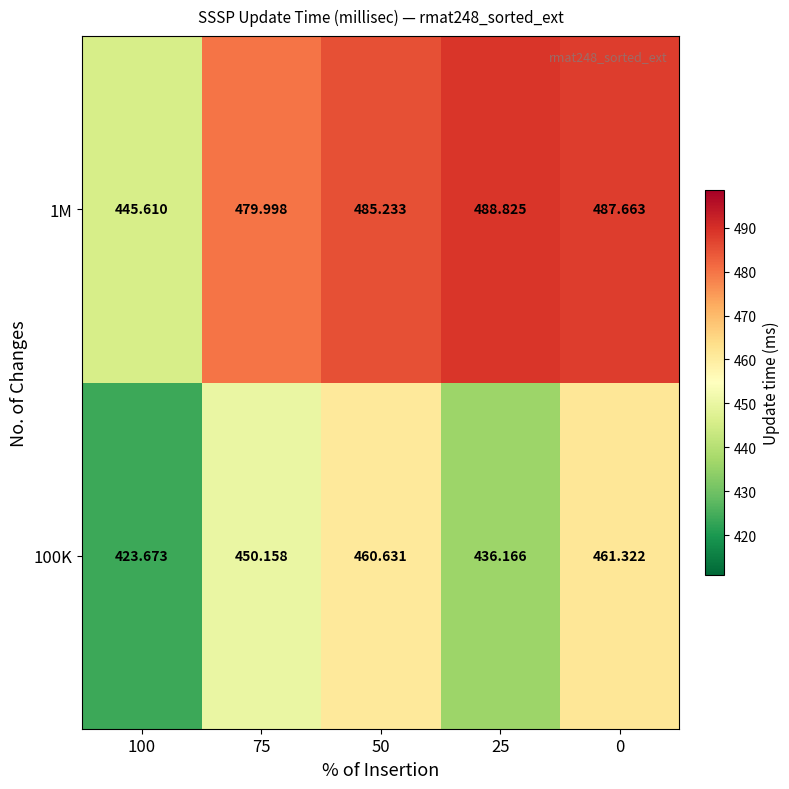

Is the value of 100K at 25 greater than the value of 1M at 75?

No